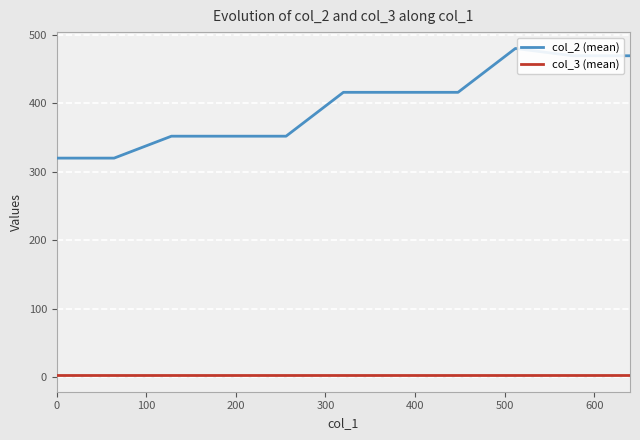

Which series has the largest range (max minus min)?

col_2 (mean)